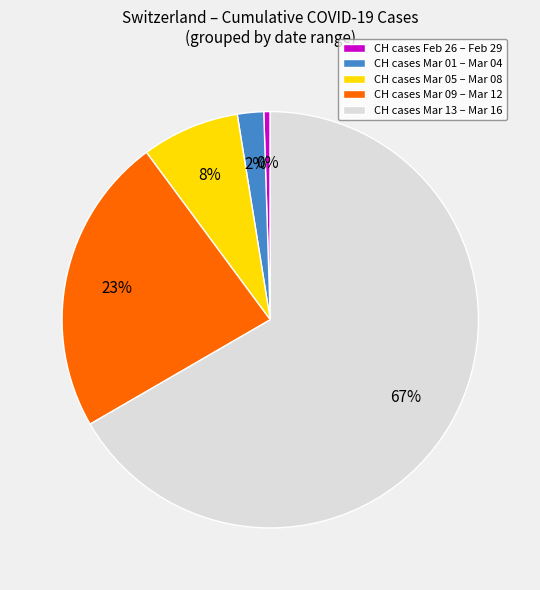

Which has a higher value, CH cases Mar 09 – Mar 12 or CH cases Mar 01 – Mar 04?

CH cases Mar 09 – Mar 12